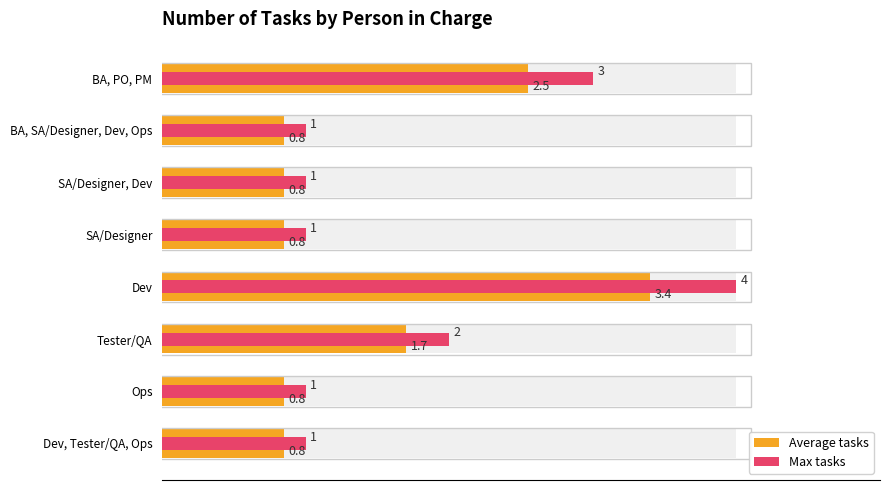

How many bars are there in each group?

2